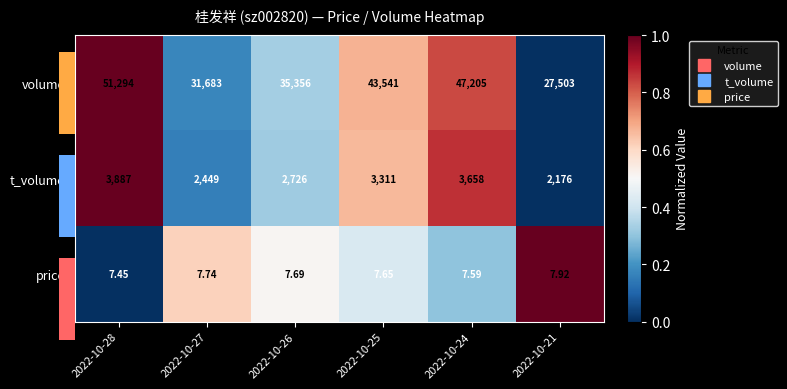

How many series are shown in this chart?

3